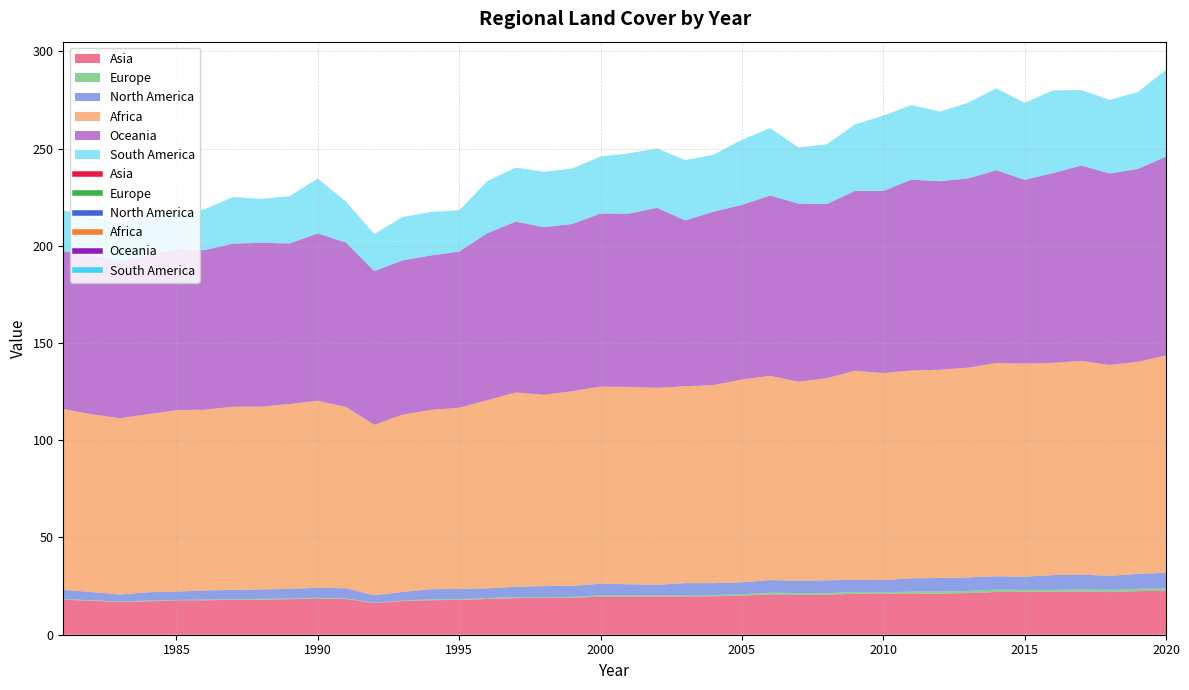

What is the difference between the North America values at 2004 and 1981?

1.4